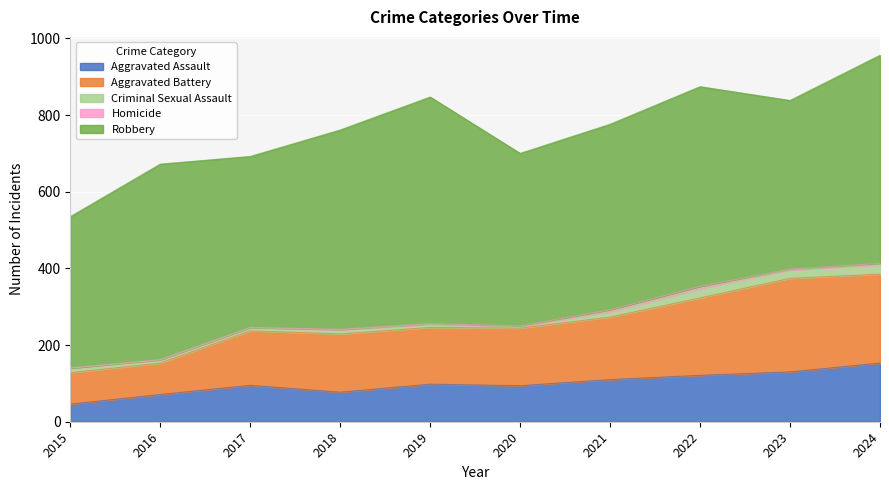

At which category is the sum across all series the highest?

2024